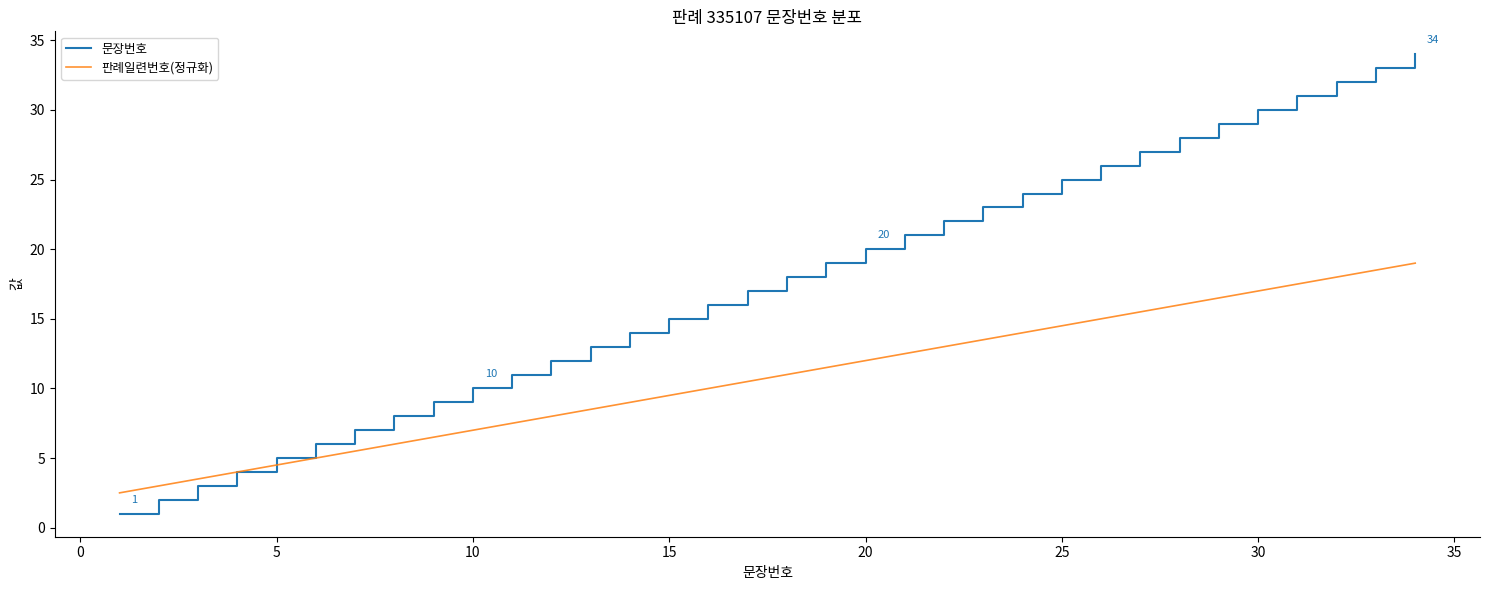

Which series has the widest spread of values?

문장번호